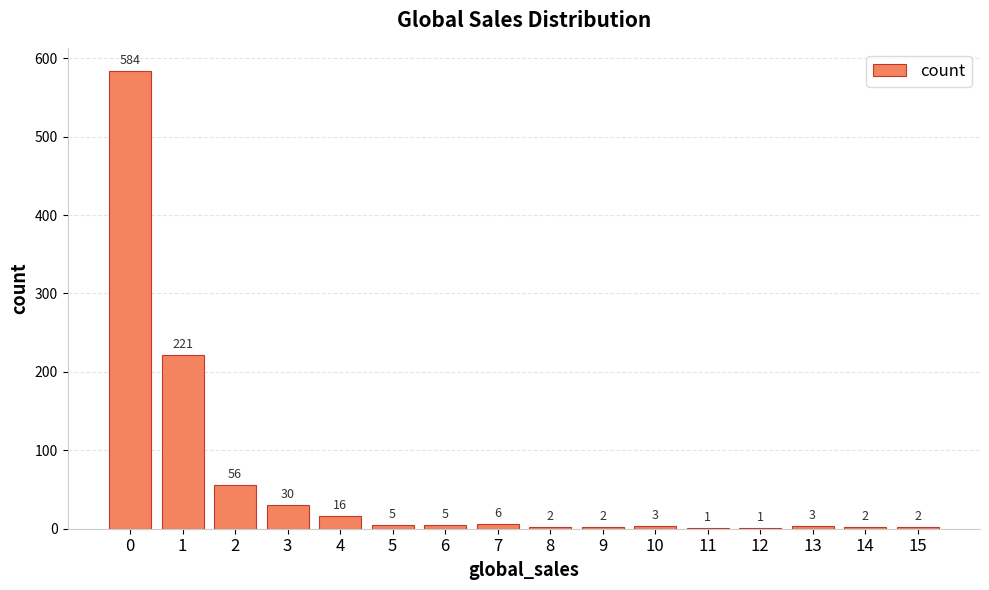

What is the change in value from 1 to 7?

-215